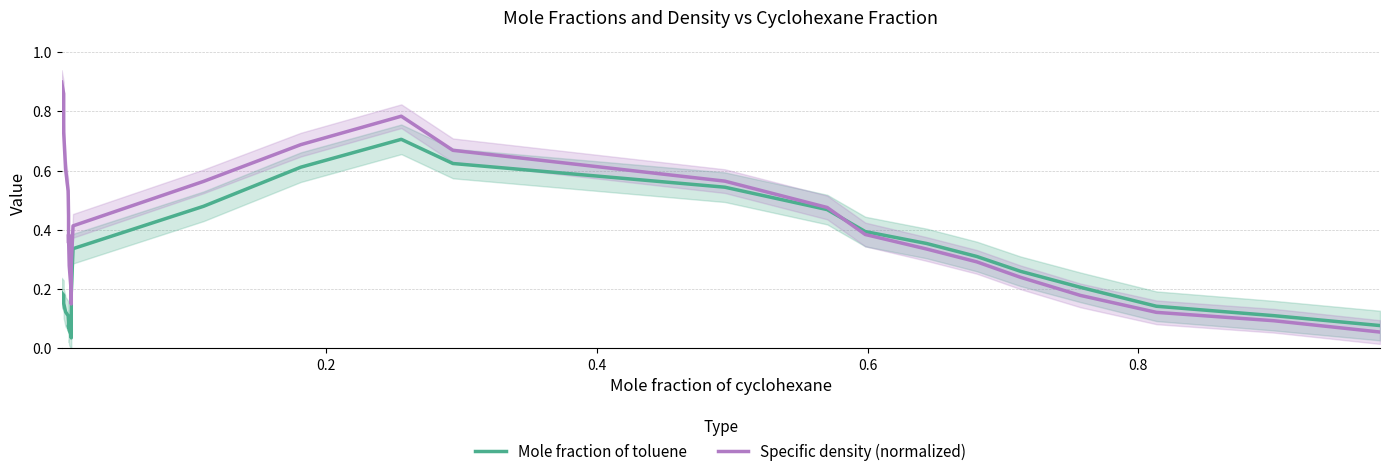

In Specific density (normalized), how many points are lower than both neighbors (excluding endpoints)?

2